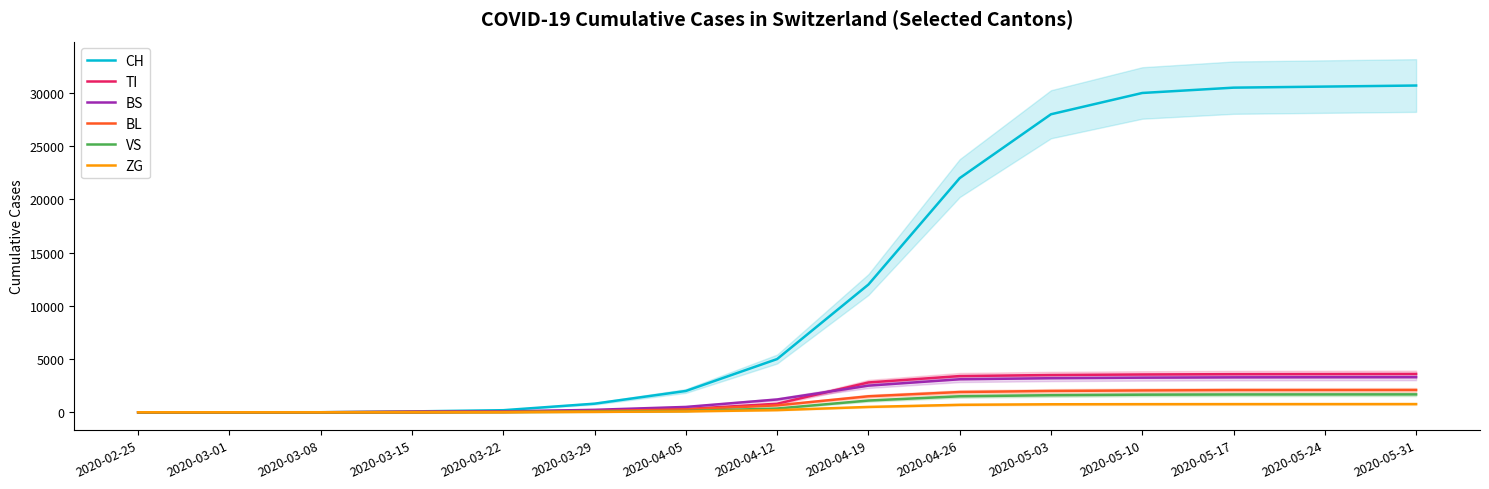

True or false: ZG and BL cross at least once.

False